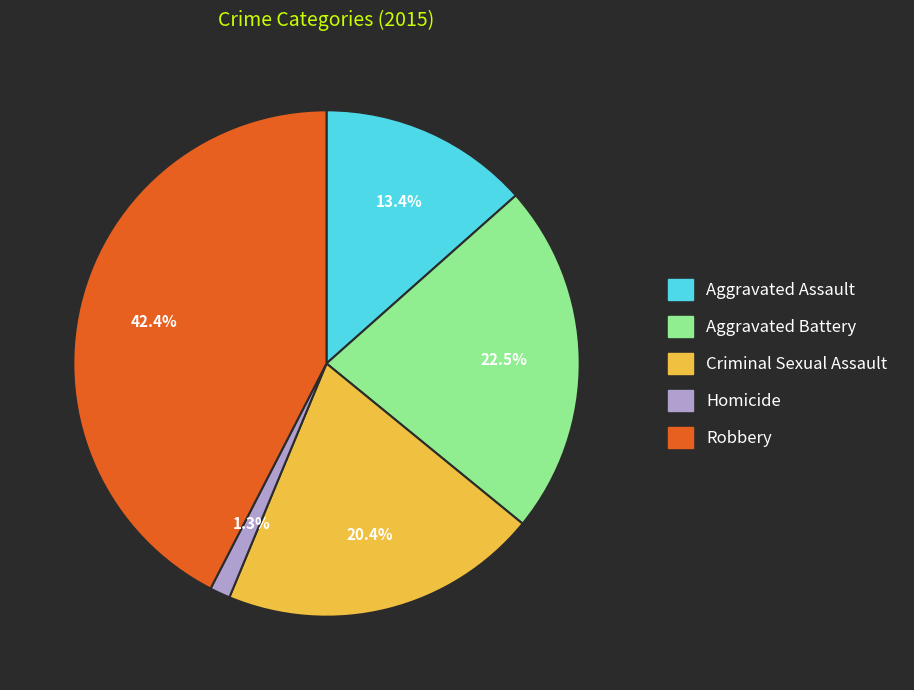

What is the ratio of the value at Homicide to the value at Aggravated Battery?

0.1